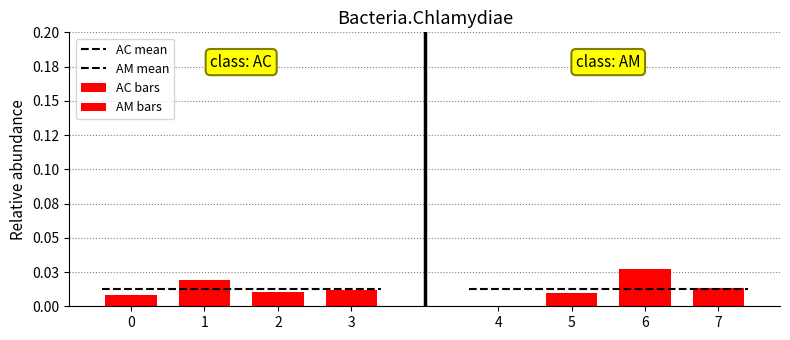

Is the value of AC bars at 0 greater than the value of AM bars at 0?

Yes